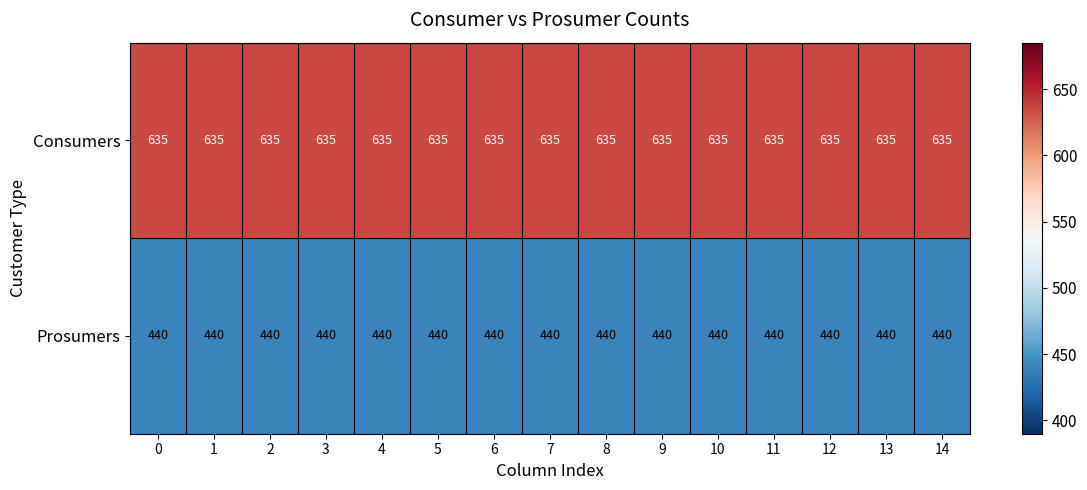

What is the spread (max minus min) of values at 13?

195